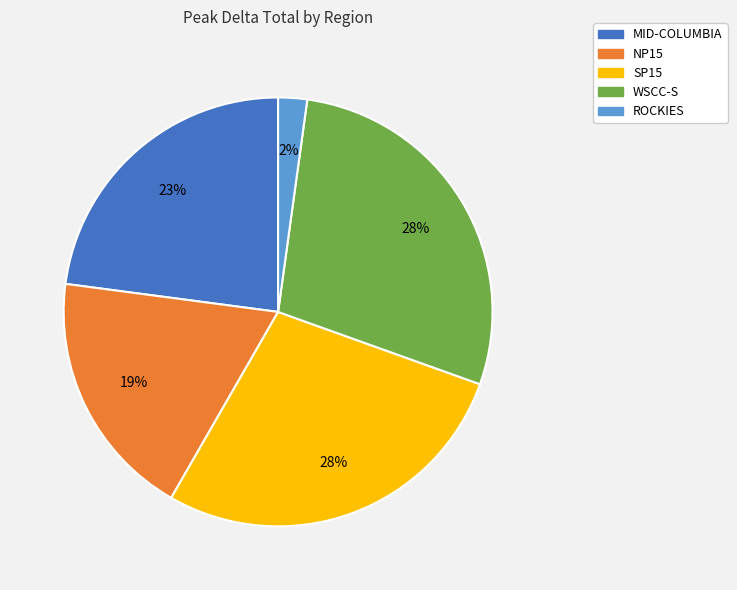

Is there a majority slice in this chart?

No